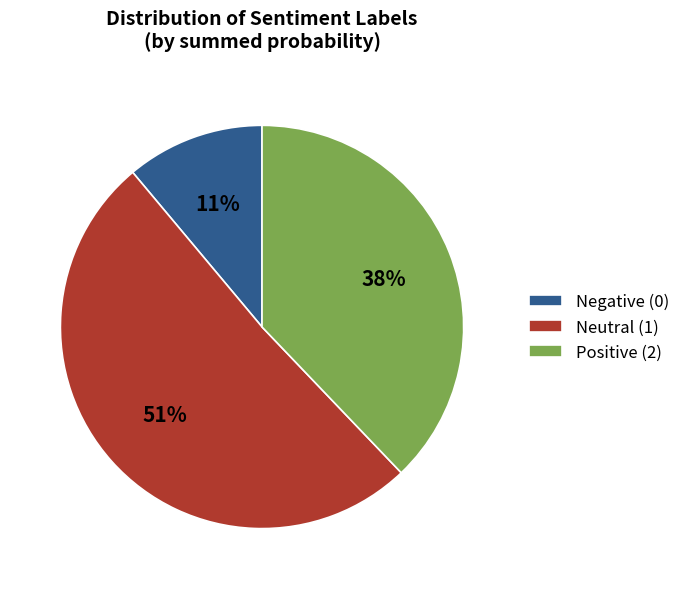

Between Positive (2) and Negative (0), which is larger?

Positive (2)